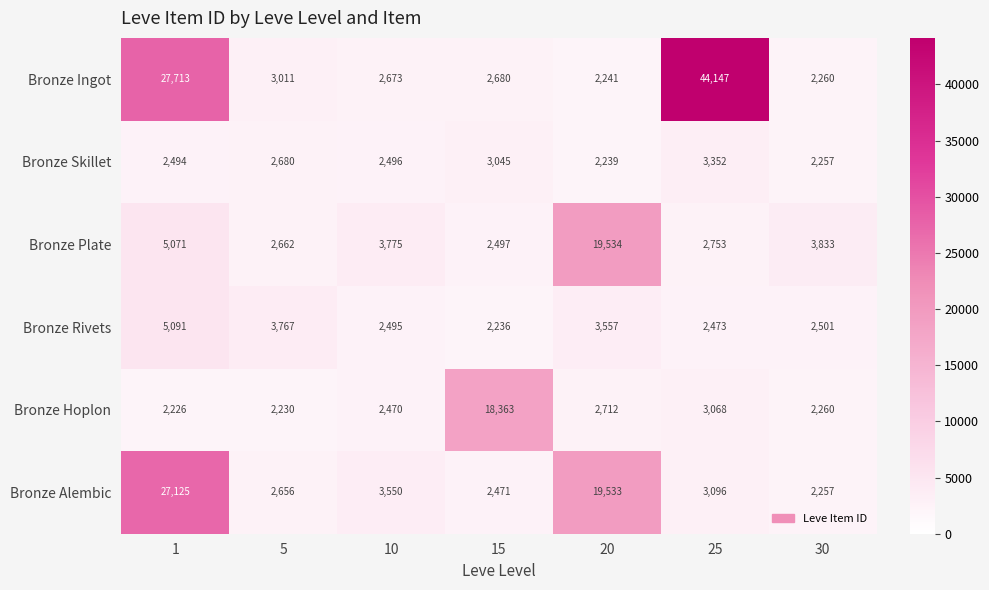

Which category has the highest value in the Bronze Hoplon series?

15